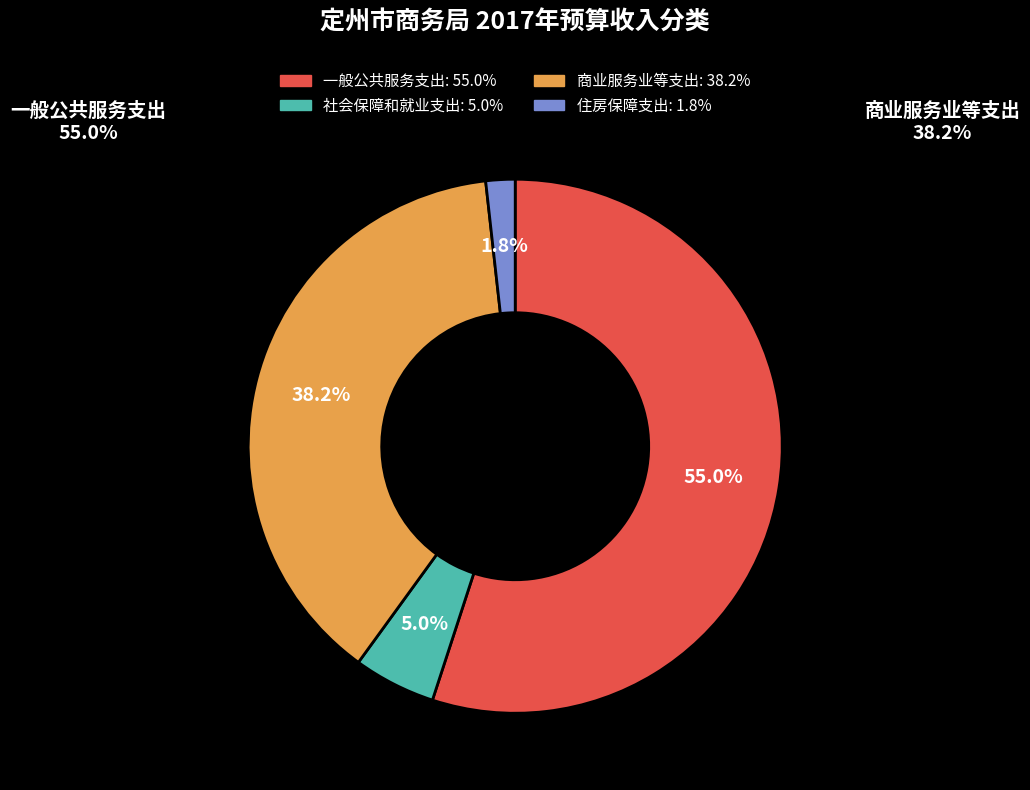

To the nearest percent, what is the average slice percentage?

25%